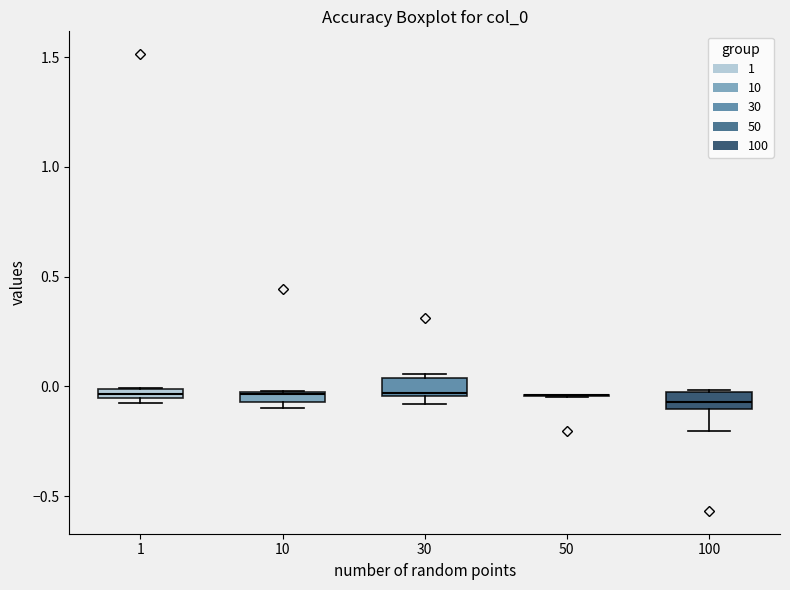

Where is the lower edge of the box at x = 1 on the y-axis? The values are not printed on the chart, so give them approximately, as read against the axis.

-0.05